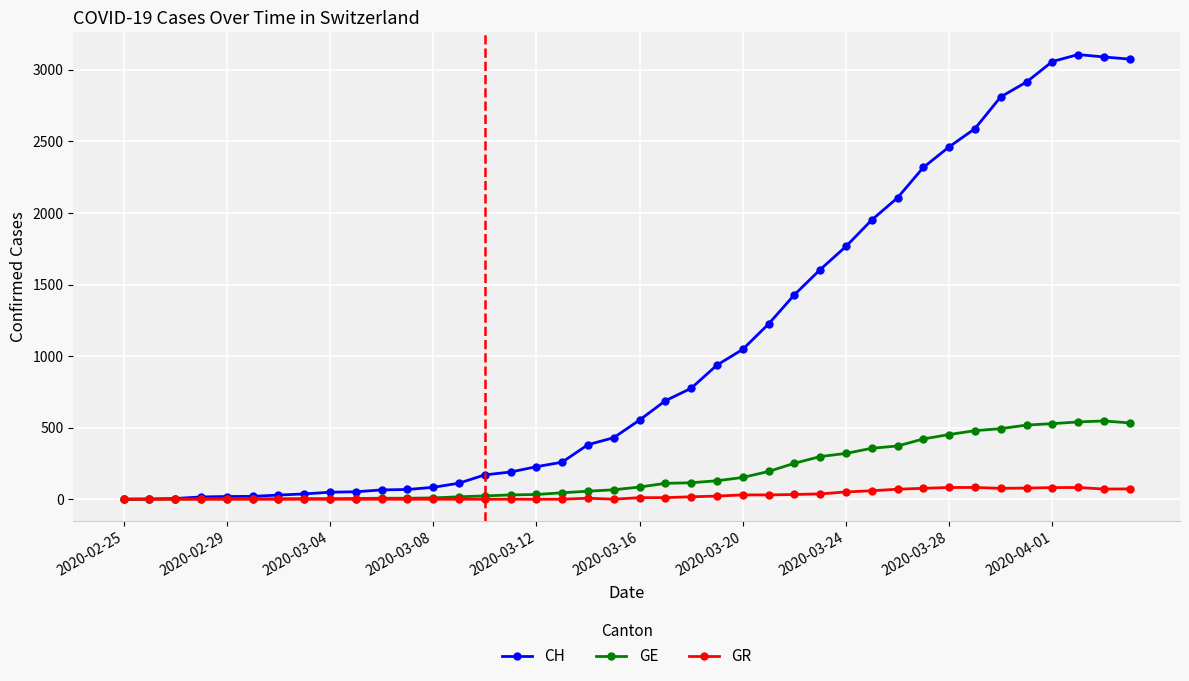

At how many categories does at least one series exceed 886?

17